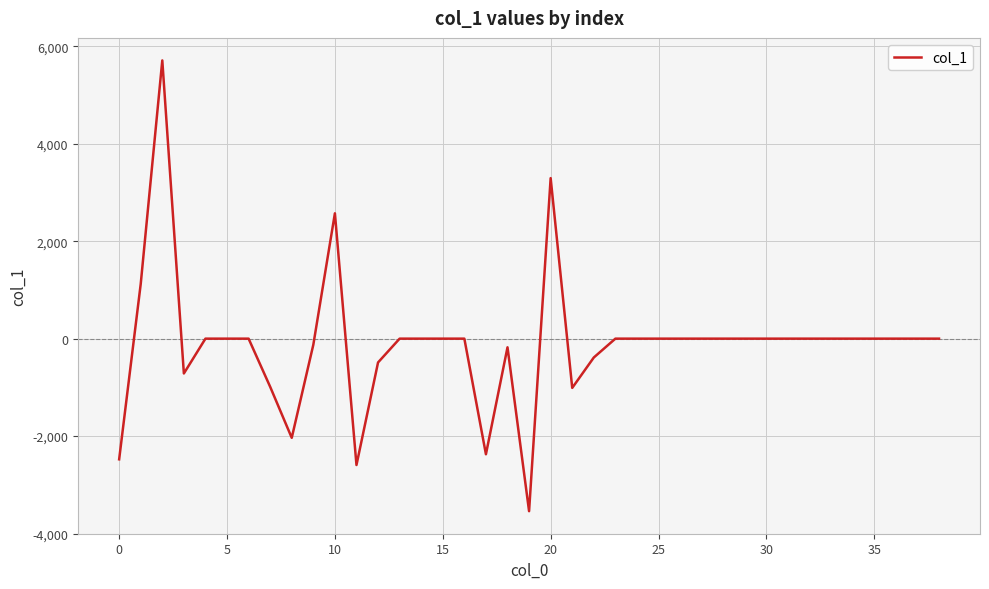

Is this an area chart (filled region under the line)?

No